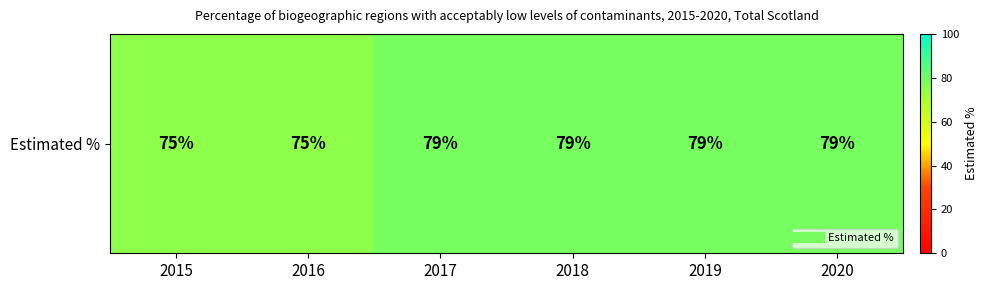

How many data points does each series have?

6